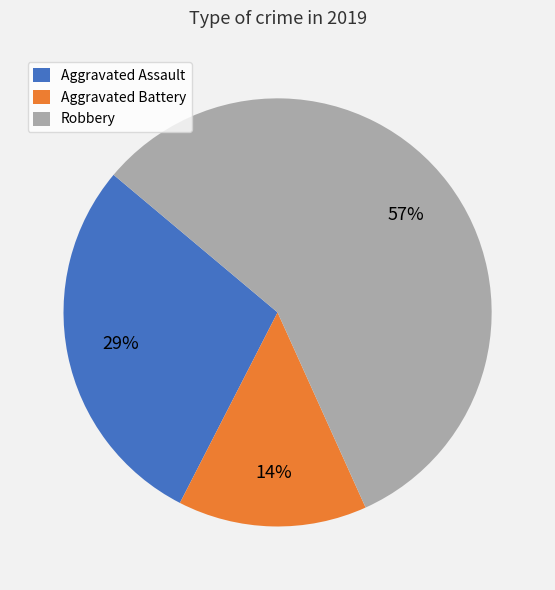

To the nearest percent, what is the average slice percentage?

33%